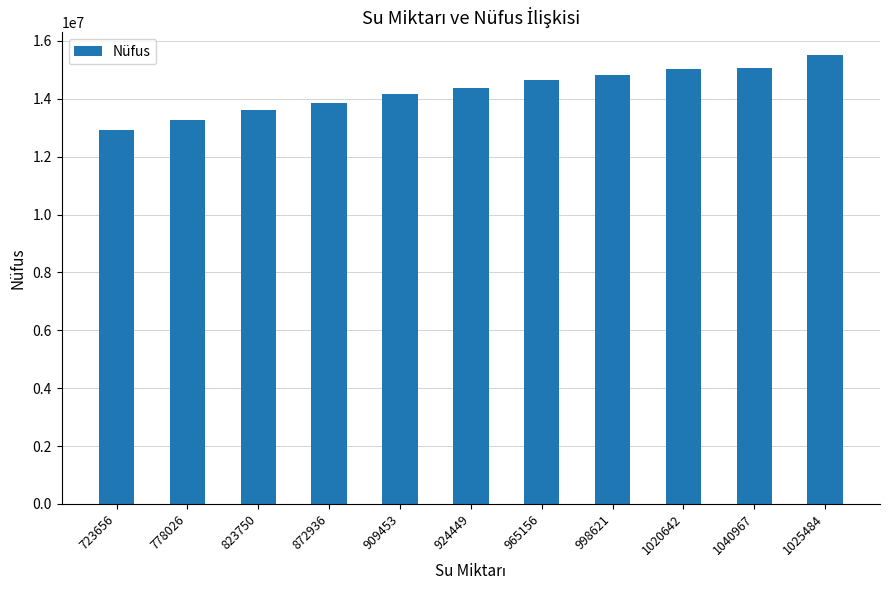

True or false: the data shows 18037916 at 778026.

False